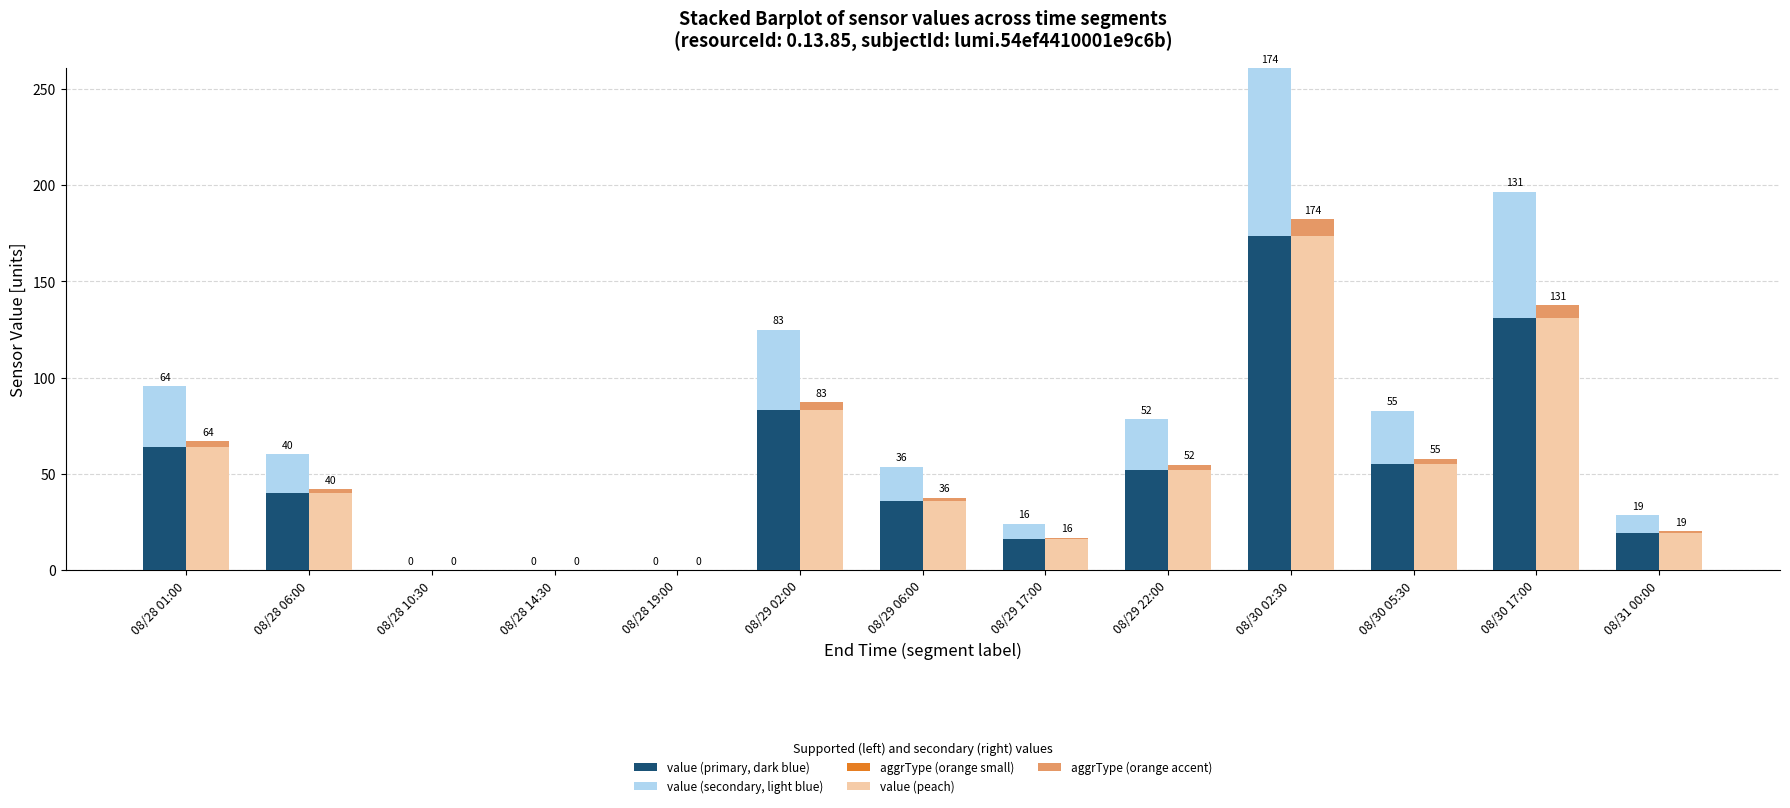

Rank the series by their maximum value, from lowest to highest.

aggrType (orange small), aggrType (orange accent), value (secondary, light blue), value (primary, dark blue), value (peach)